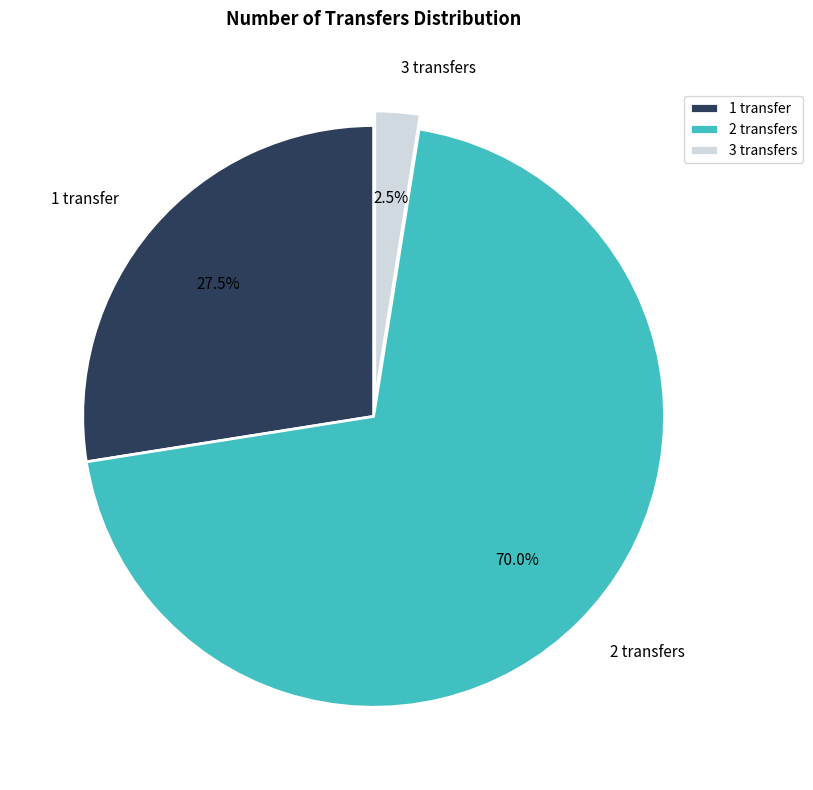

To the nearest percent, what portion does 2 transfers represent?

70%